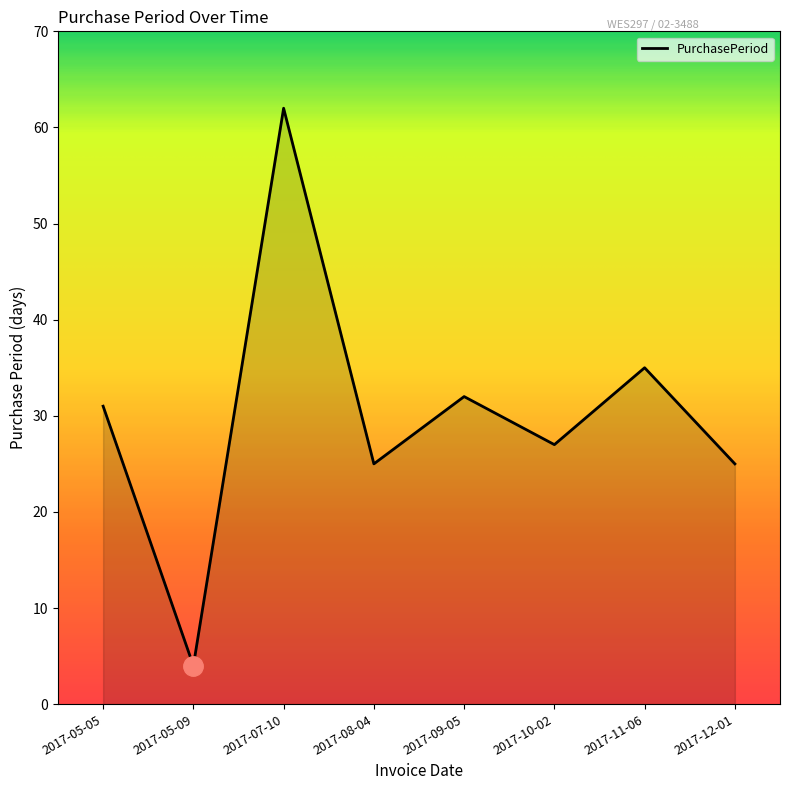

Approximately how many times larger is the value at 2017-12-01 compared to 2017-07-10?

0.4